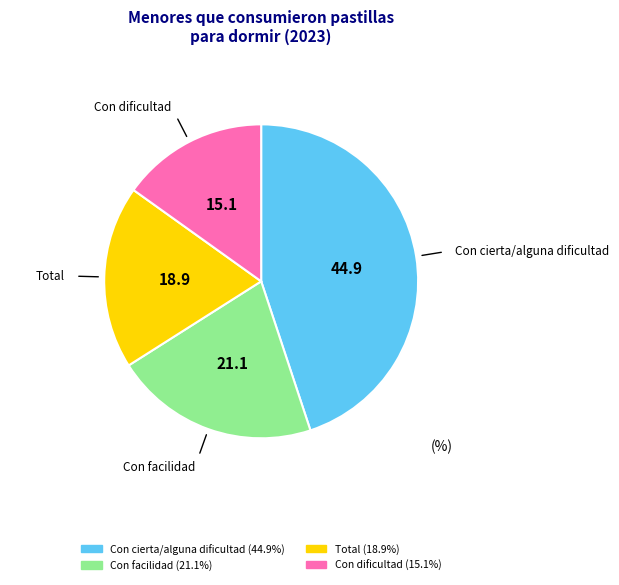

Rank the categories by value from lowest to highest.

Con dificultad, Total, Con facilidad, Con cierta/alguna dificultad